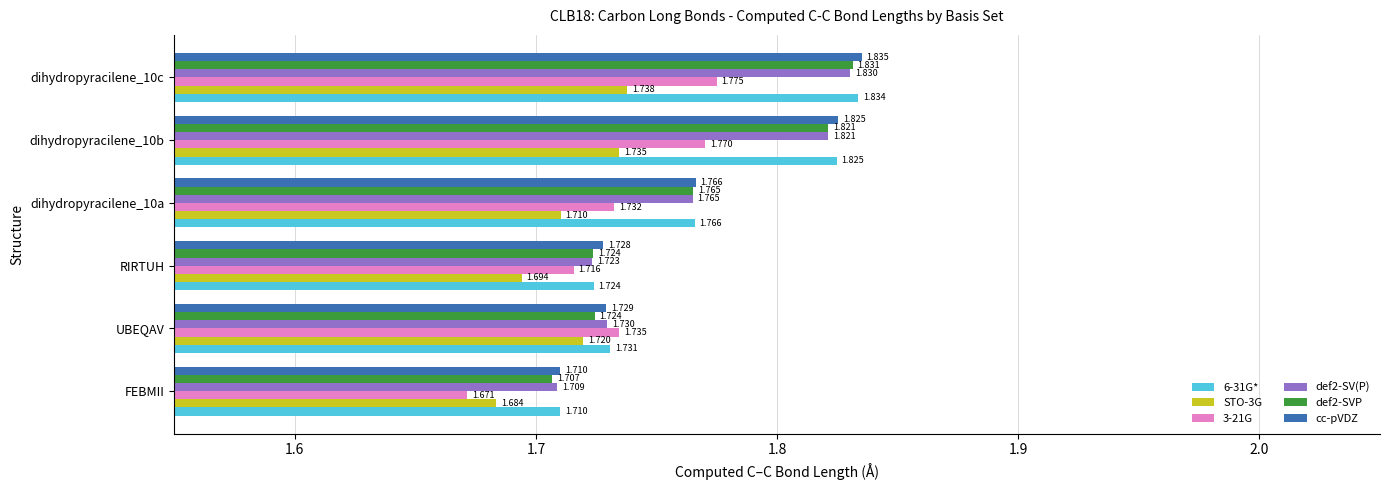

Which category has the lowest value in the STO-3G series?

FEBMII